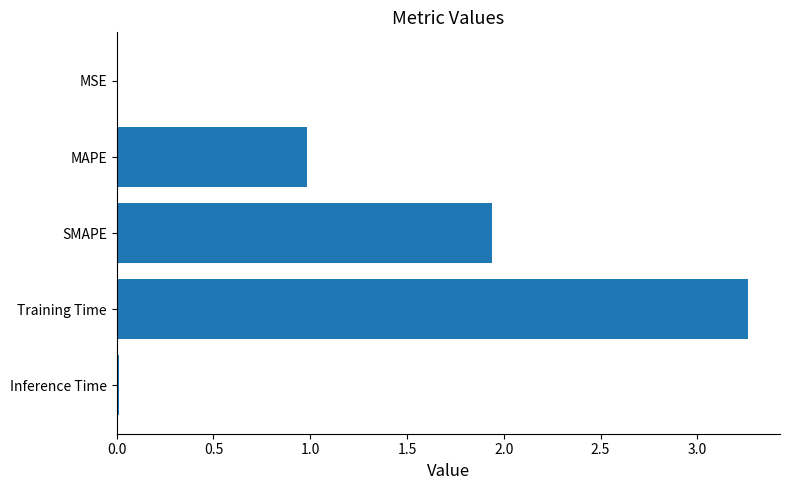

What is the sum of all values?

6.2